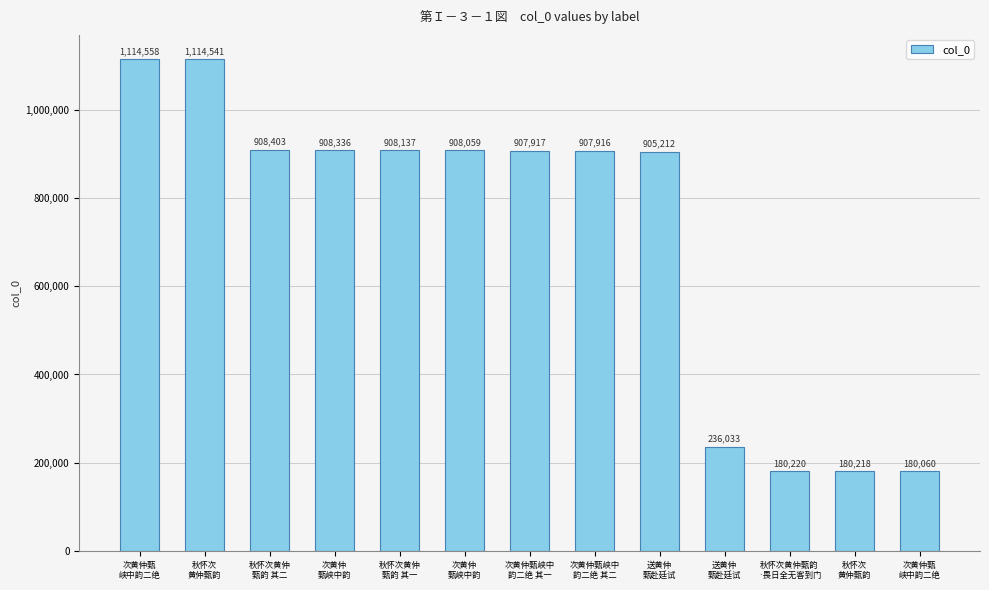

How many data points does each series have?

13